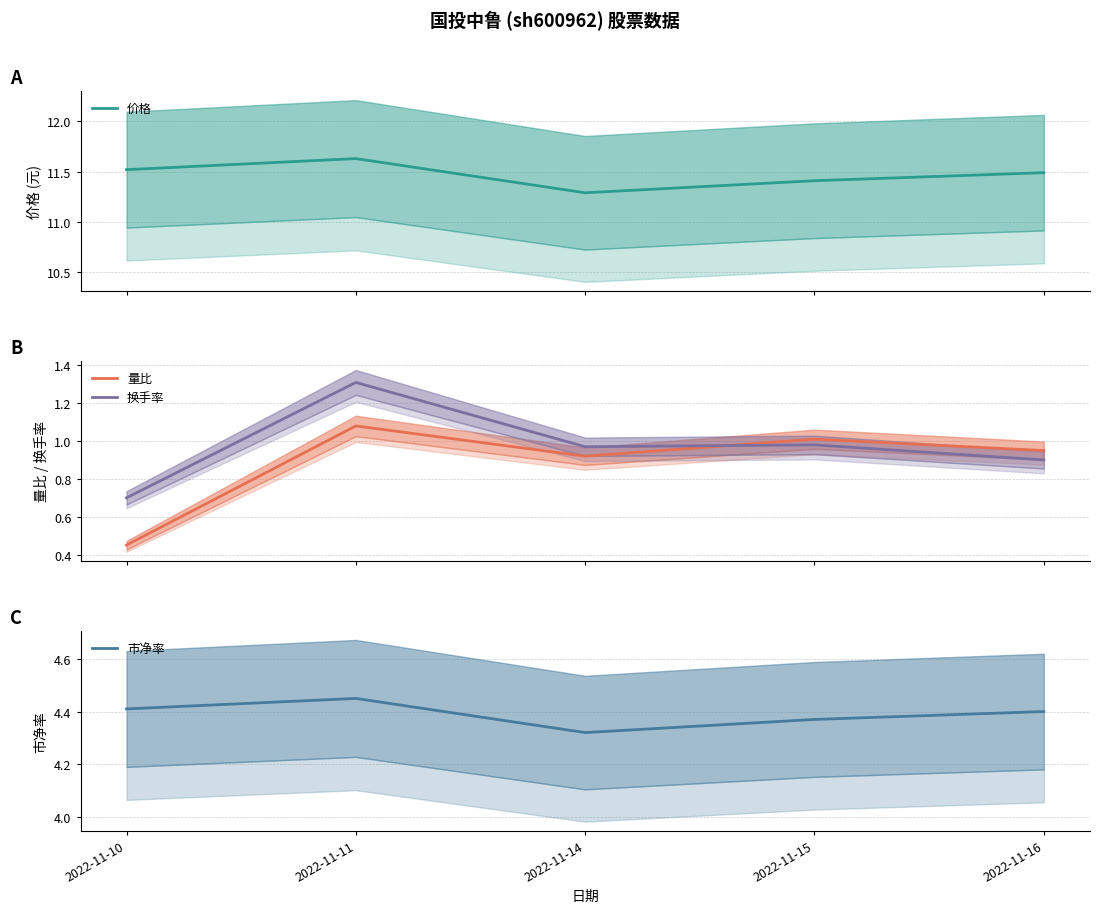

Reading right to left, list all the values displayed in this chart.

价格: 2022-11-16=11.5	2022-11-15=11.4	2022-11-14=11.3	2022-11-11=11.6	2022-11-10=11.5
量比: 2022-11-16=0.9	2022-11-15=1.0	2022-11-14=0.9	2022-11-11=1.1	2022-11-10=0.5
换手率: 2022-11-16=0.9	2022-11-15=1.0	2022-11-14=1.0	2022-11-11=1.3	2022-11-10=0.7
市净率: 2022-11-16=4.4	2022-11-15=4.4	2022-11-14=4.3	2022-11-11=4.5	2022-11-10=4.4